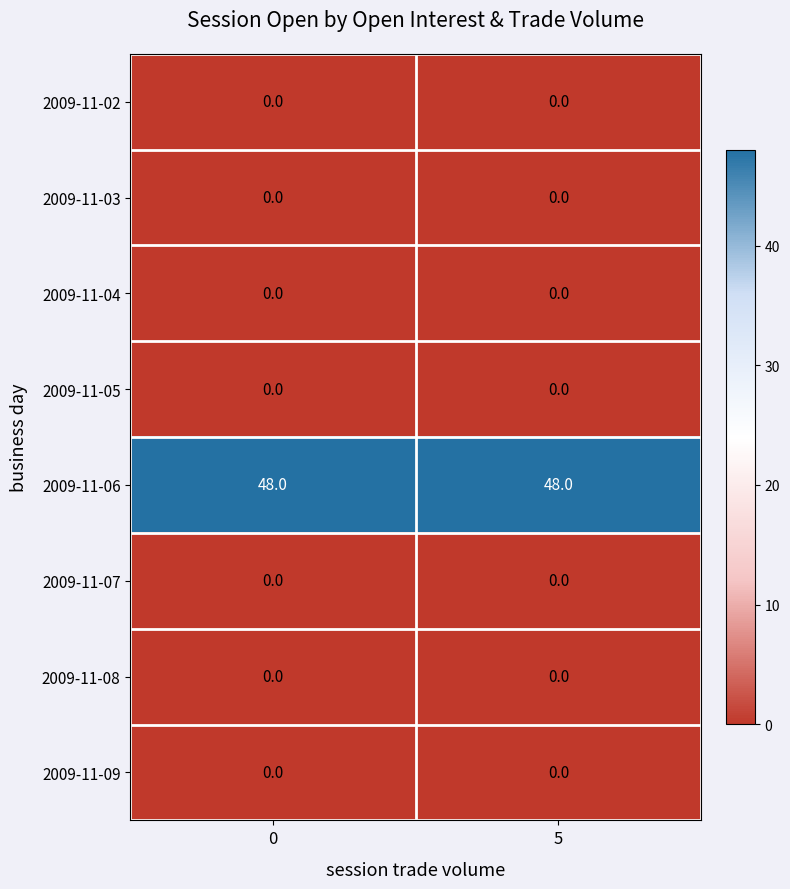

Reading right to left, extract all data points from this chart.

2009-11-02: 5=0	0=0
2009-11-03: 5=0	0=0
2009-11-04: 5=0	0=0
2009-11-05: 5=0	0=0
2009-11-06: 5=48	0=48
2009-11-07: 5=0	0=0
2009-11-08: 5=0	0=0
2009-11-09: 5=0	0=0